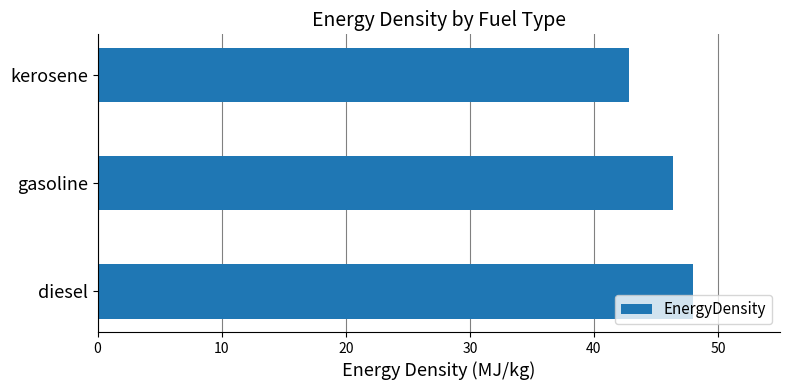

The chart shows a value of 48.0 at diesel. True or false?

True